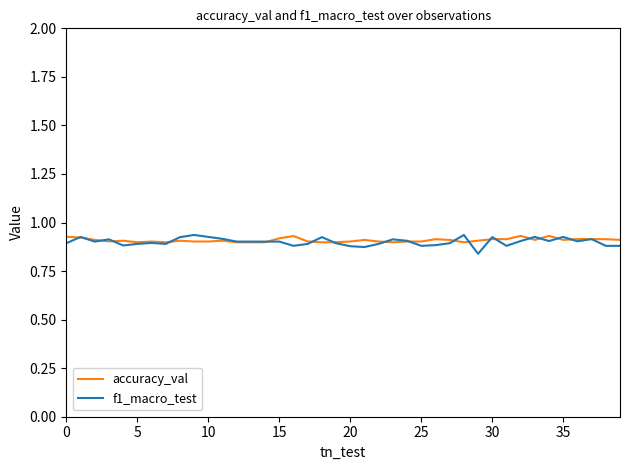

True or false: f1_macro_test has more than 2 points higher than both neighbors.

True